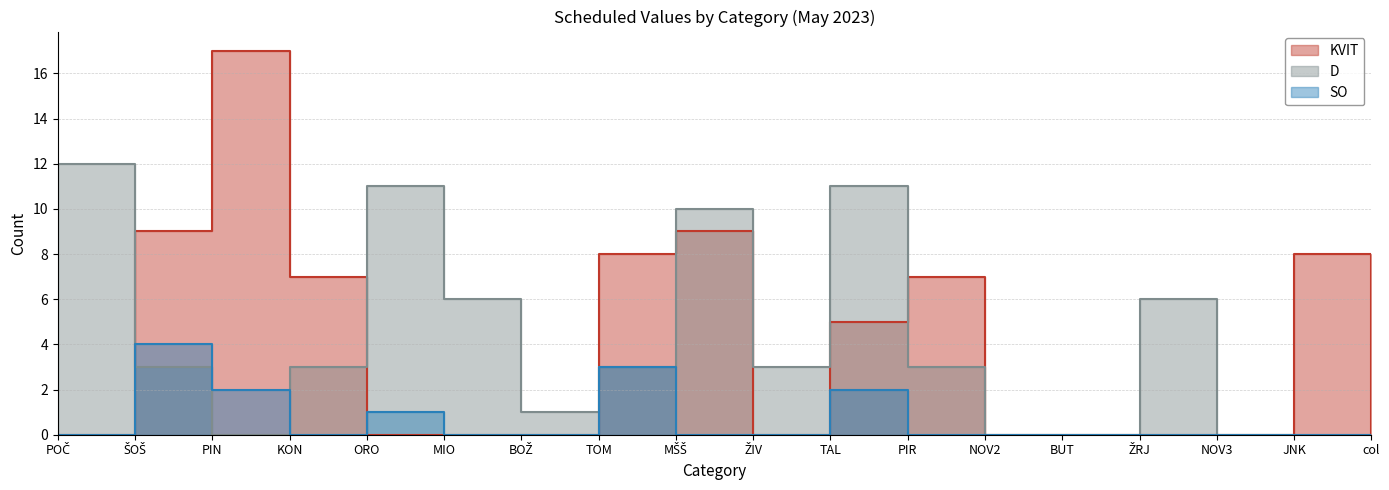

Which series changed the most between POČ and ŽIV?

D